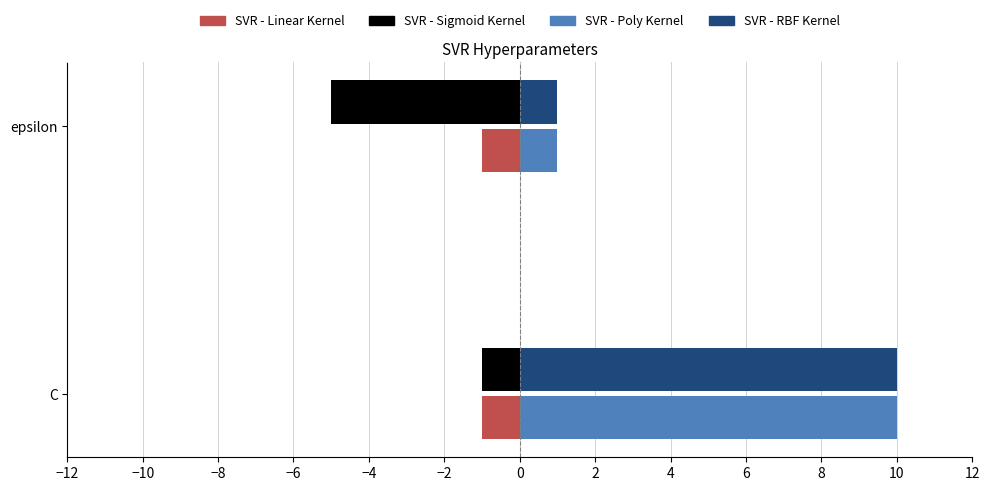

Is it true that SVR - Poly Kernel equals 1 at epsilon?

True